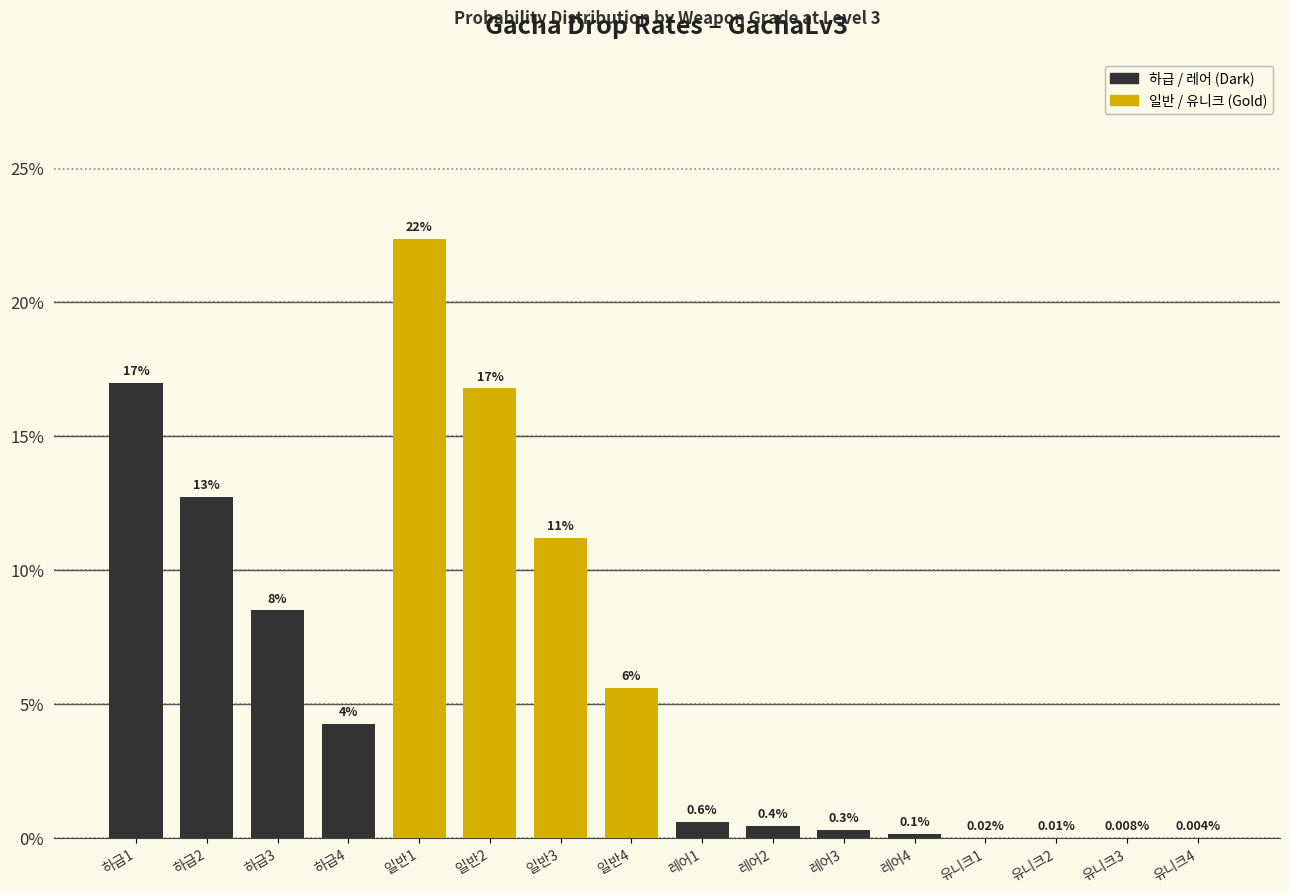

Are the bars horizontal?

No